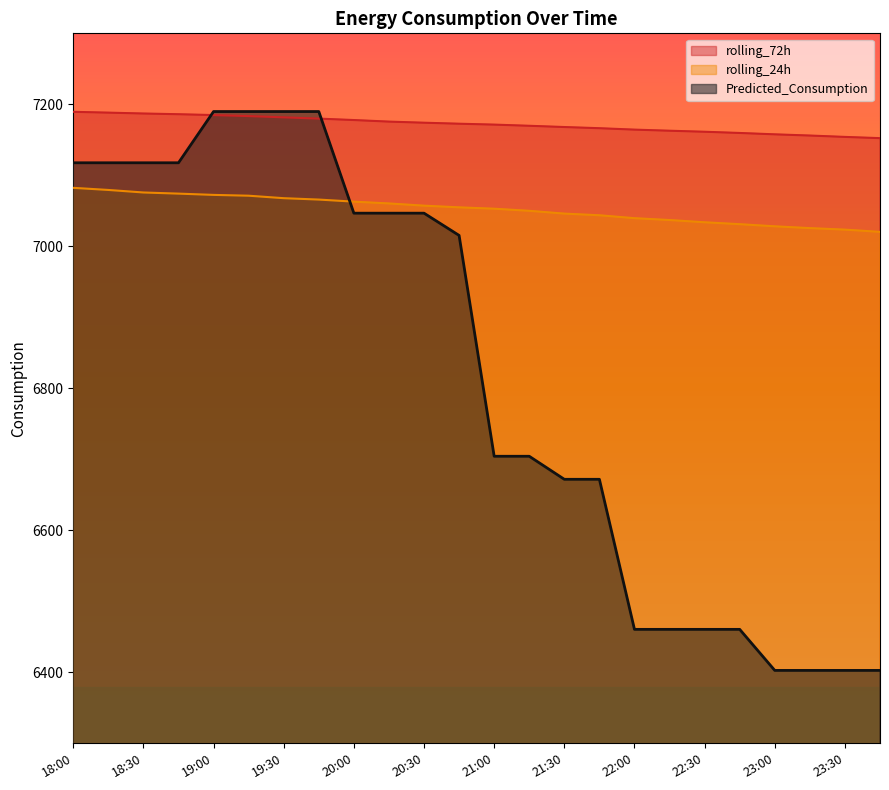

What position from the right is 23:15?

3